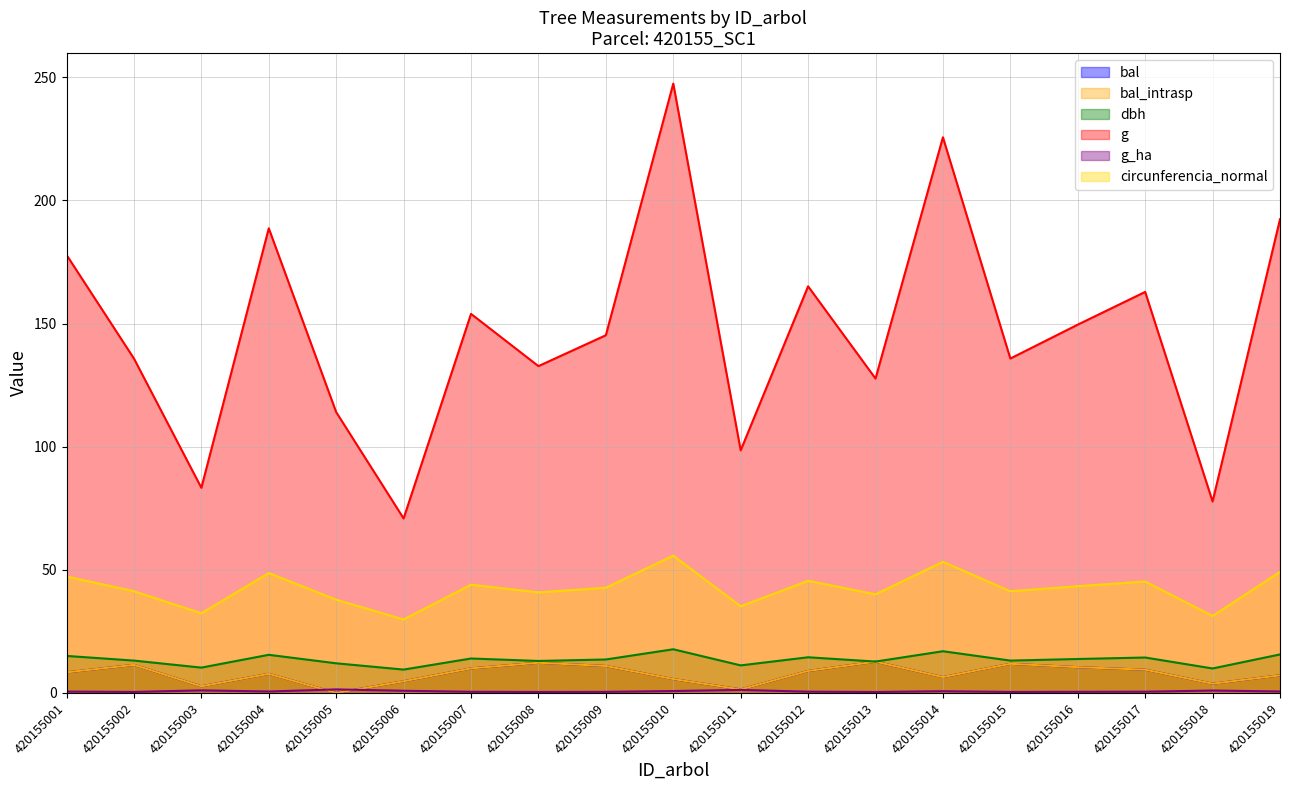

The value of g at 420155011 is 176.7. True or false?

False